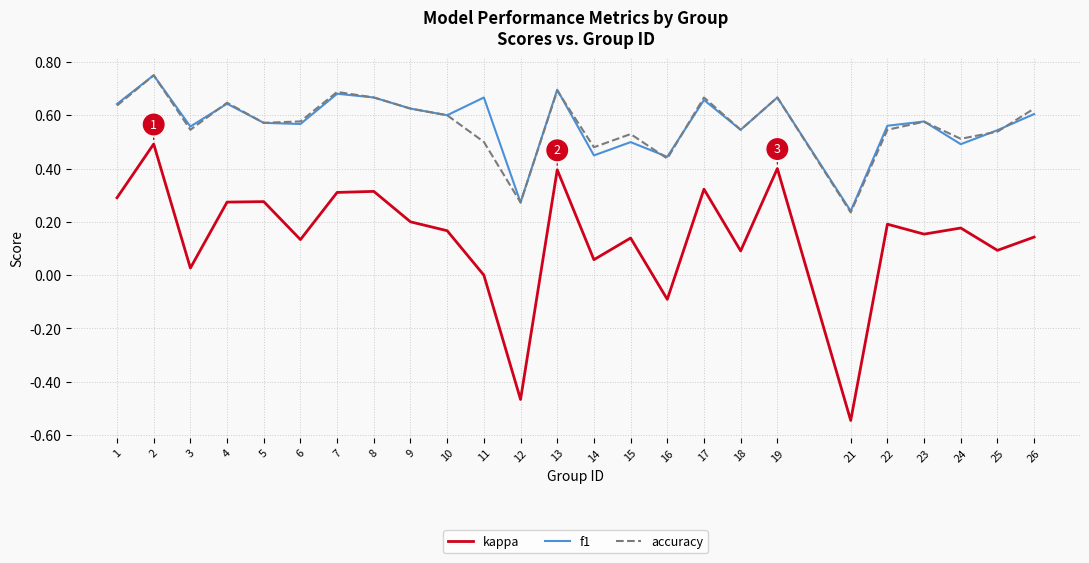

What is the difference between the maximum and minimum values in the kappa series?

1.0